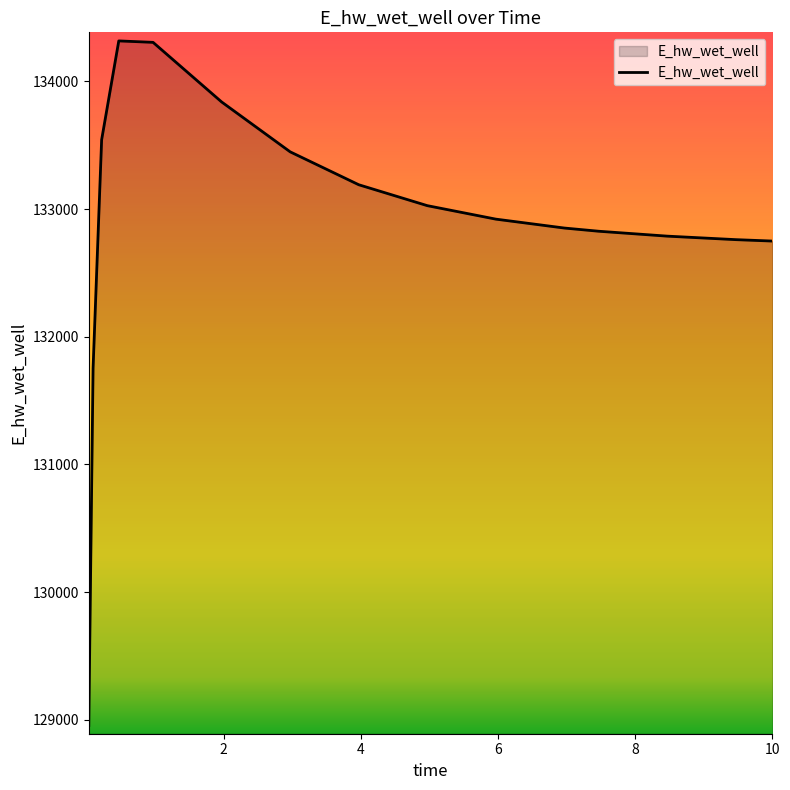

What is the difference between the maximum and minimum values?

5362.6